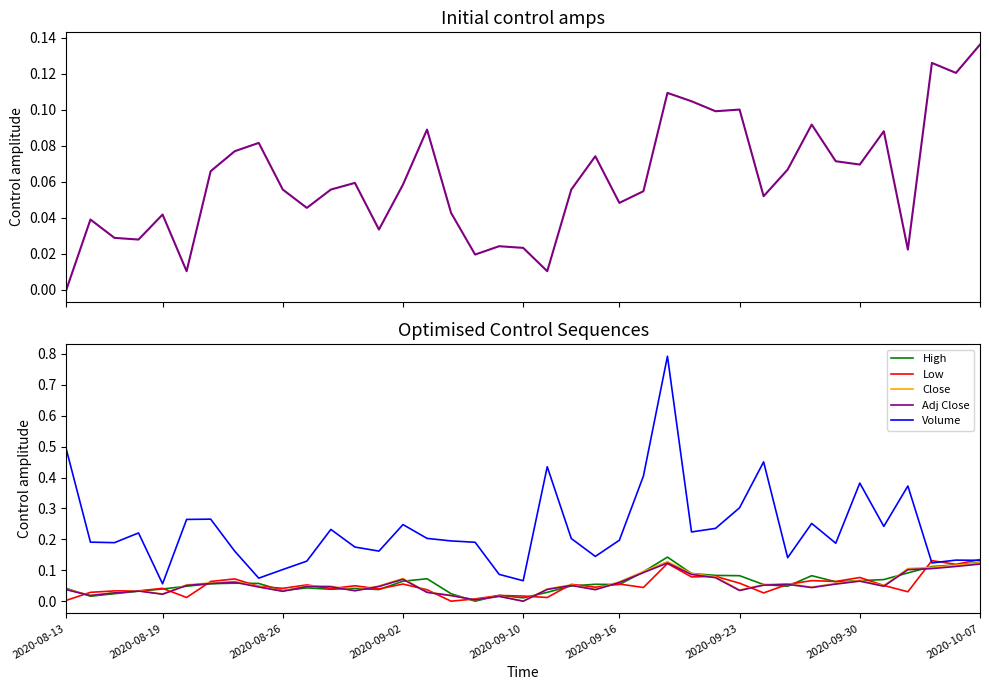

Does the chart display data point markers on the line(s)?

No